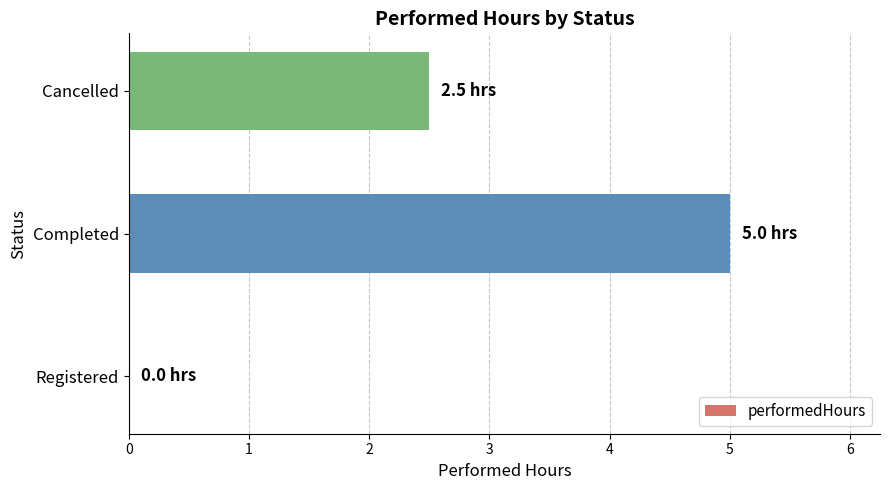

What is the sum of all values?

7.5